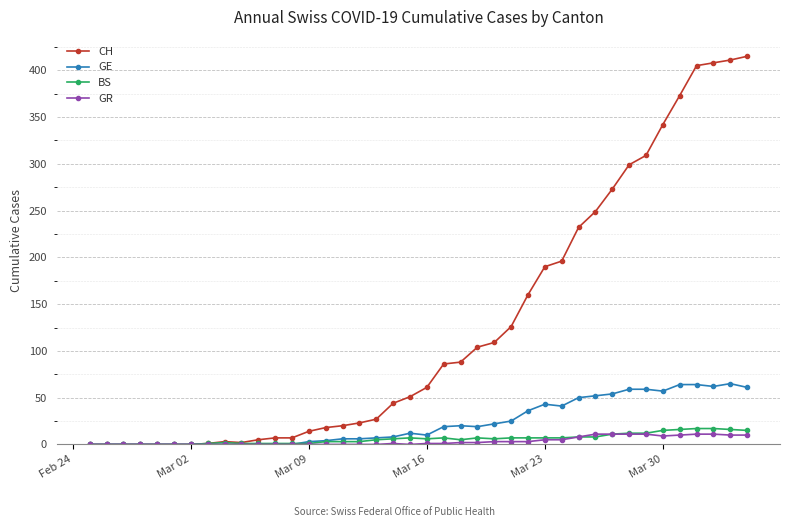

At how many categories does at least one series exceed 80?

19